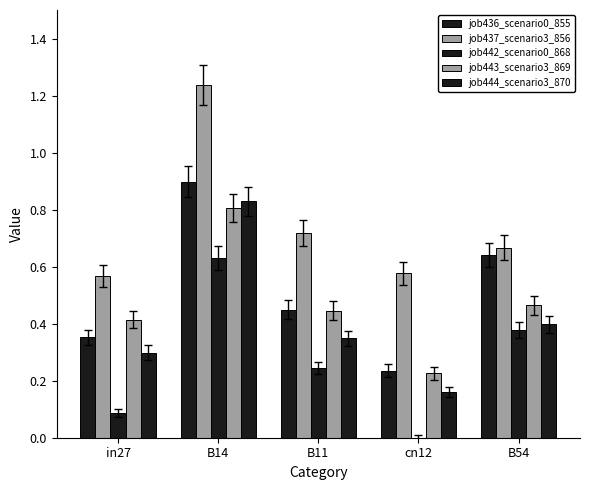

Where is job437_scenario3_856 nearest to the value 0?

in27